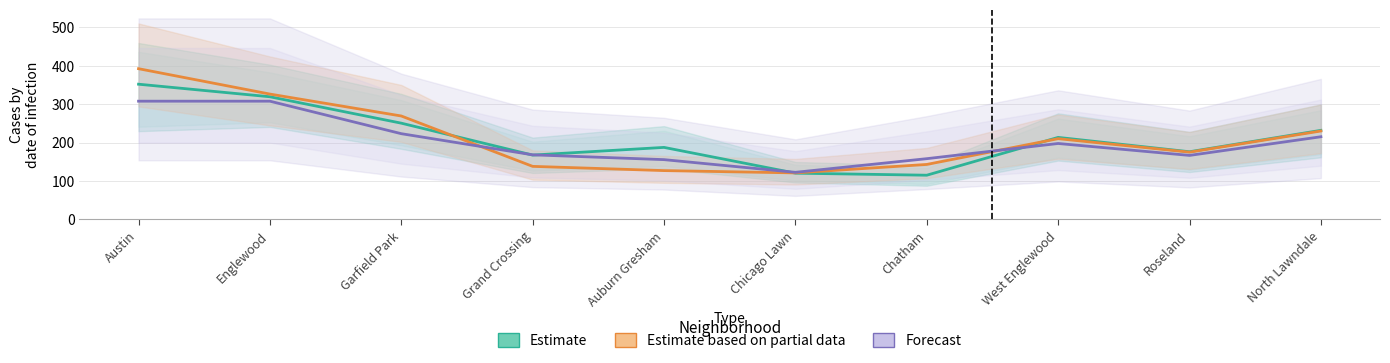

What is the spread (max minus min) of values at Austin?

84.5